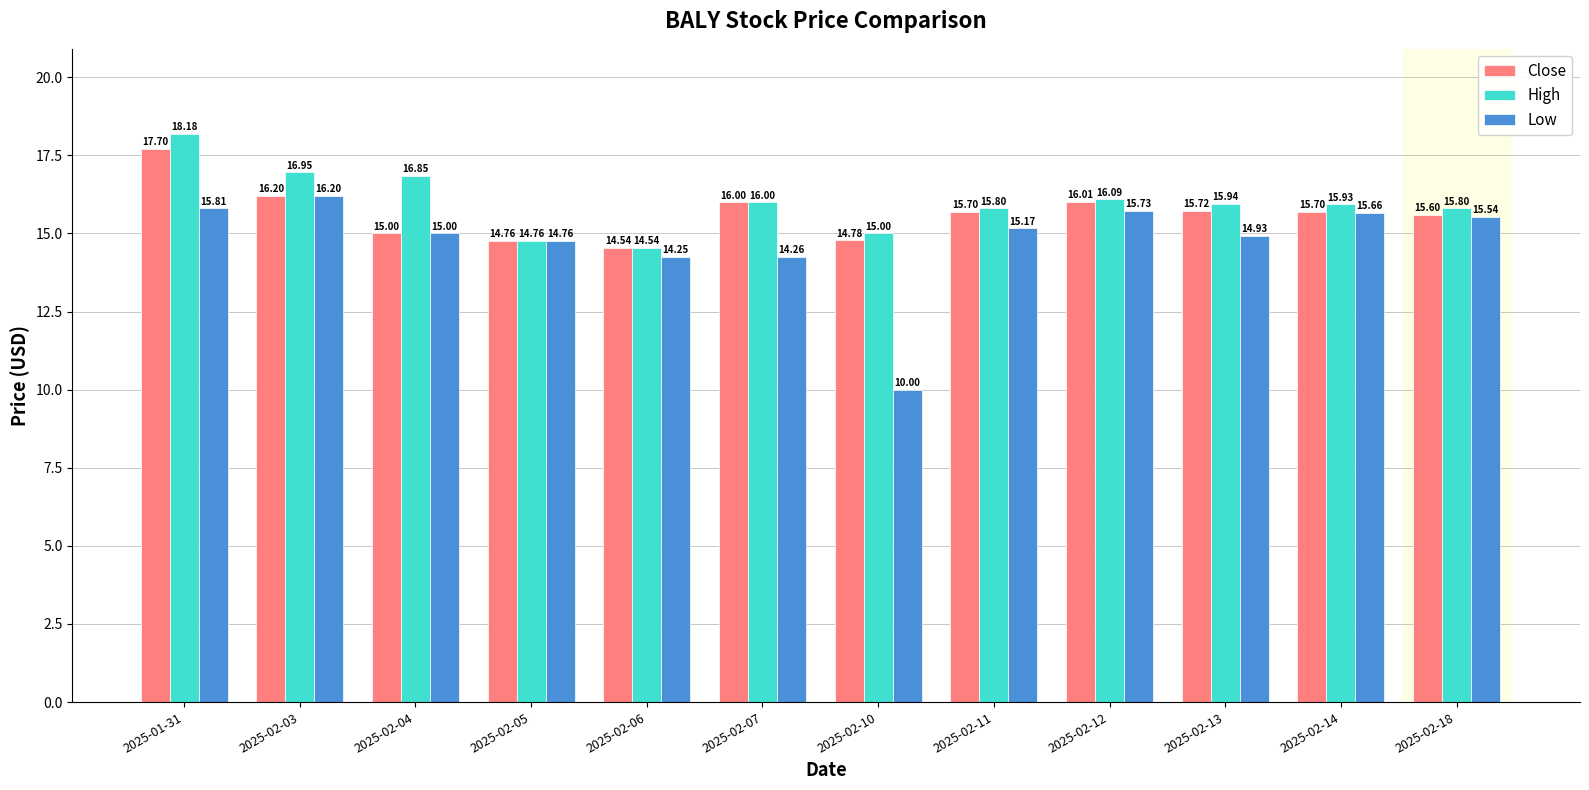

What position from the right is 2025-02-13?

3